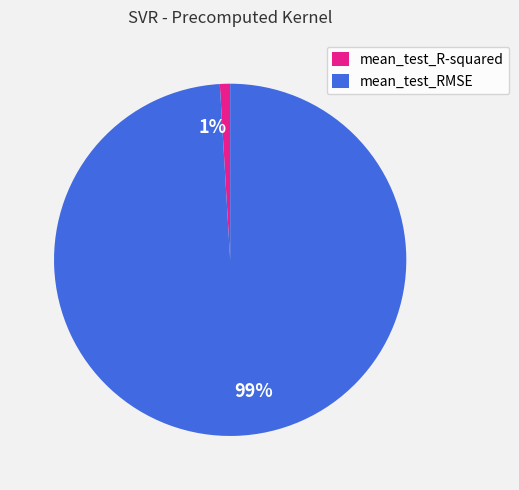

Which has a higher value, mean_test_R-squared or mean_test_RMSE?

mean_test_RMSE